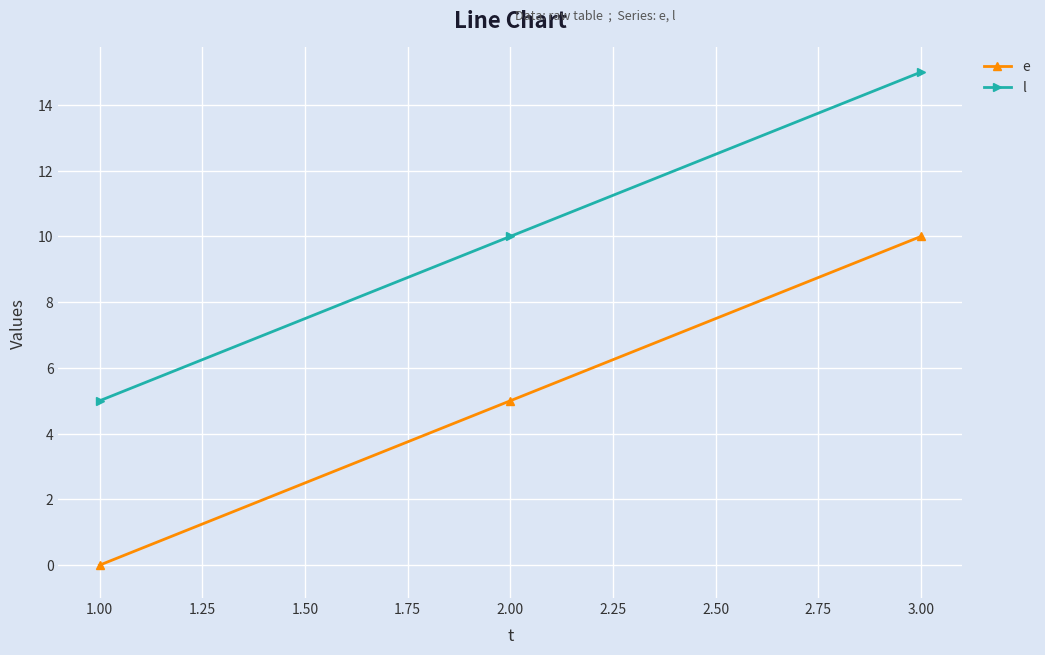

What is the difference between the highest and lowest values at 1.00?

5